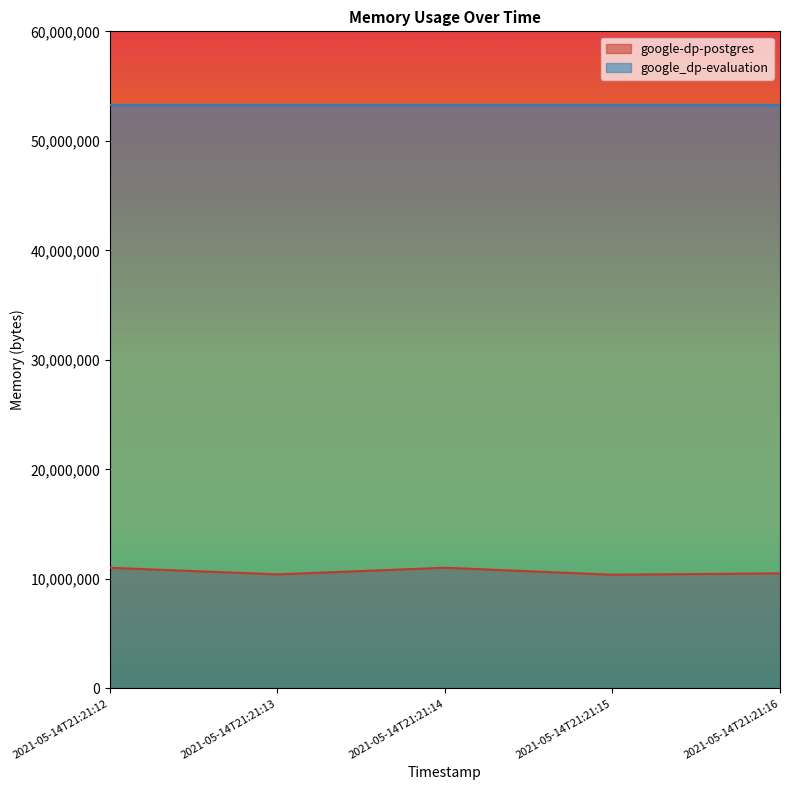

Reading left to right, what are all the values shown in this chart?

2021-05-14T21:21:12=11022336	2021-05-14T21:21:13=10420224	2021-05-14T21:21:14=11026432	2021-05-14T21:21:15=10387456	2021-05-14T21:21:16=10514432